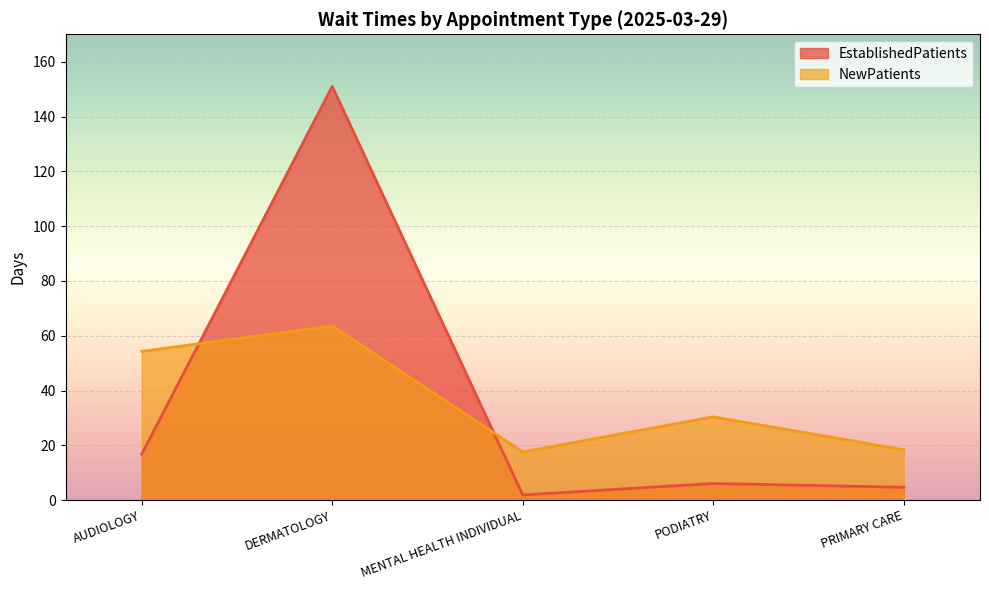

At which label does NewPatients reach its peak?

DERMATOLOGY